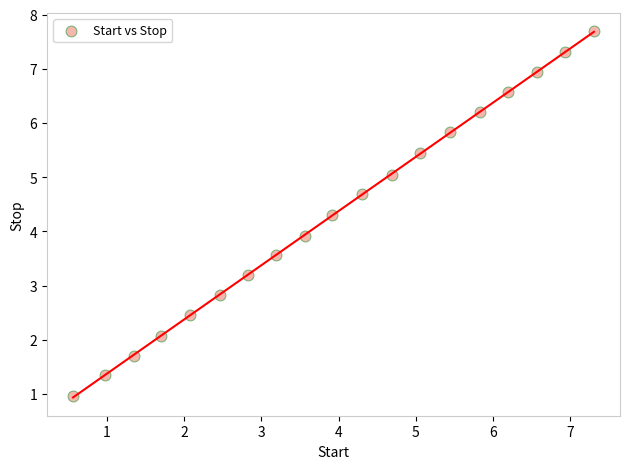

What is the range of Y values (max minus min)?

6.7